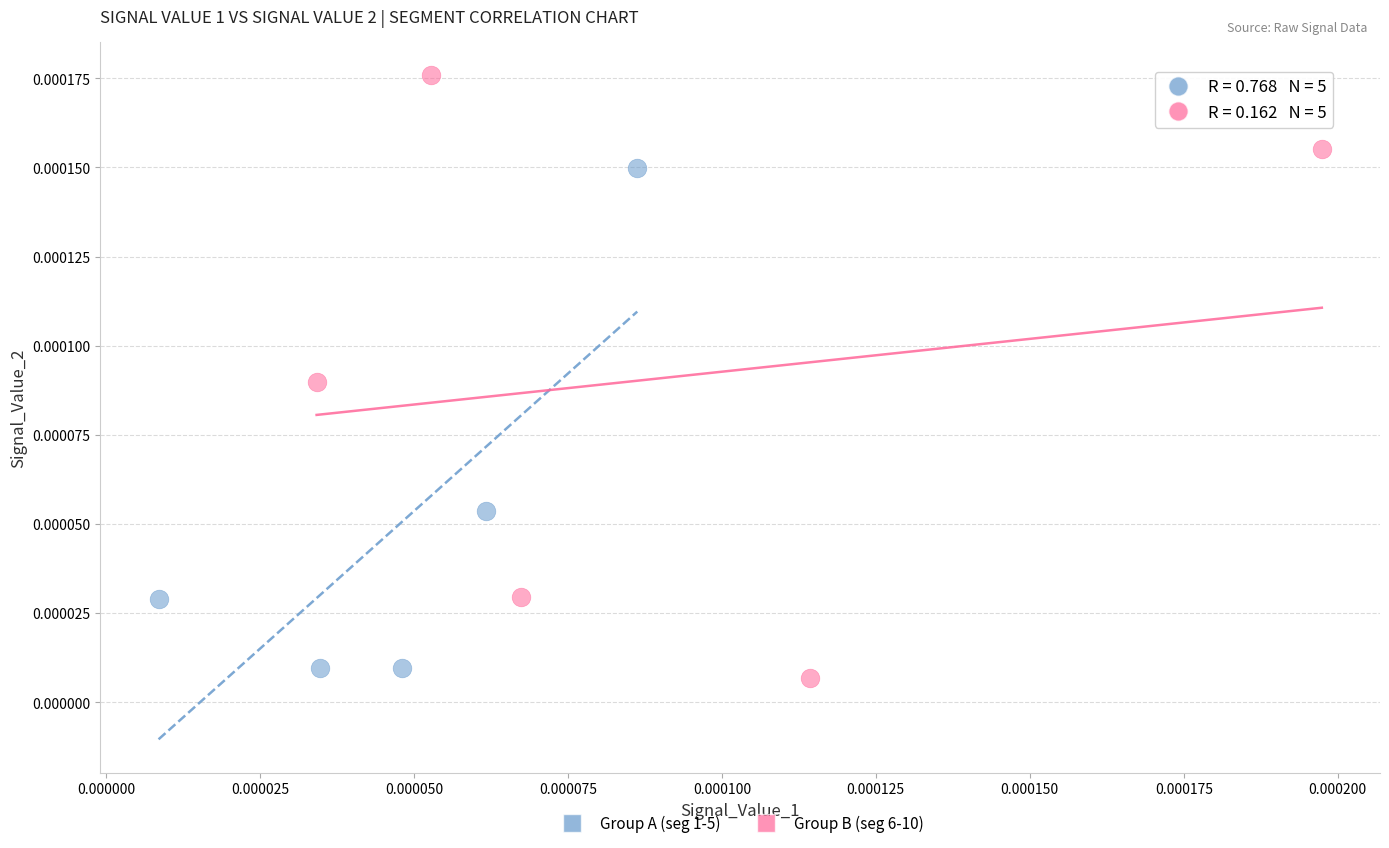

Which series reaches the minimum Y coordinate?

Group B (seg 6-10)